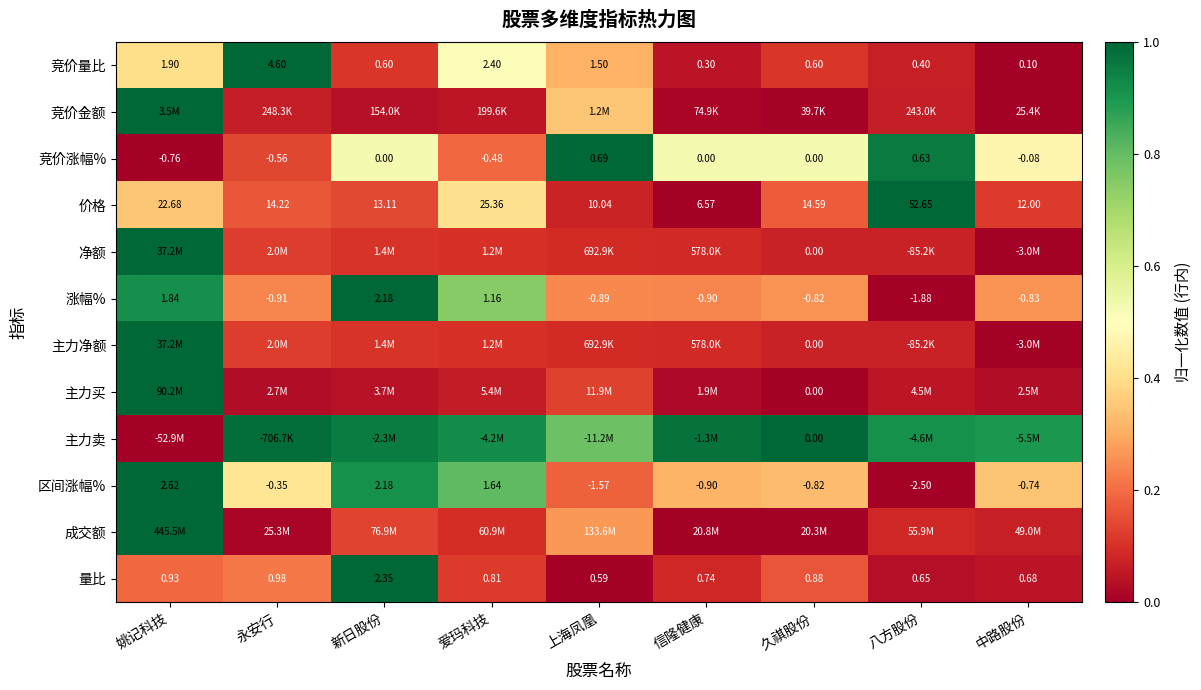

Where is 竞价量比 nearest to the value 2?

姚记科技